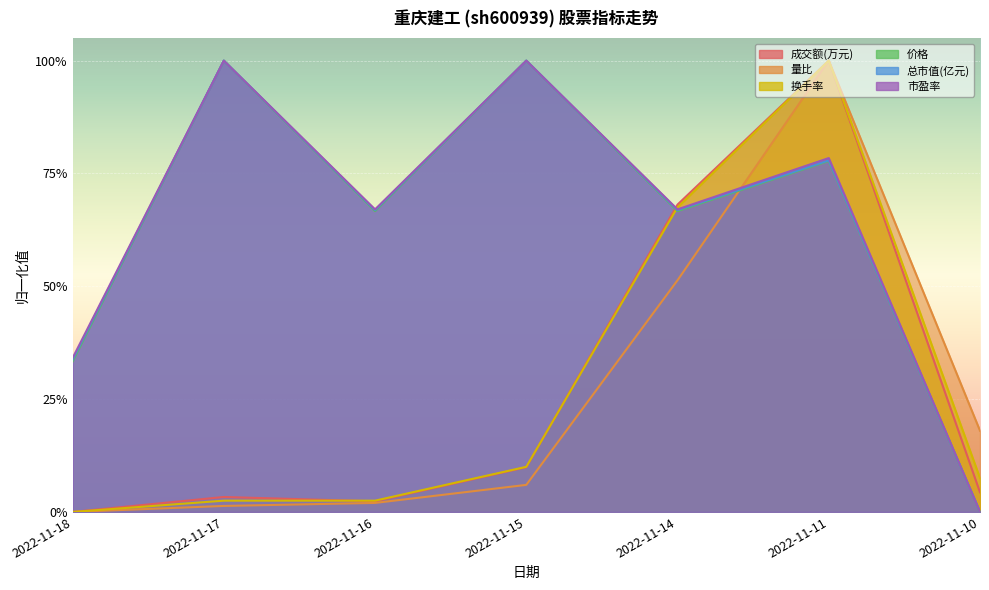

What is the sum of all 换手率 values?

1.9